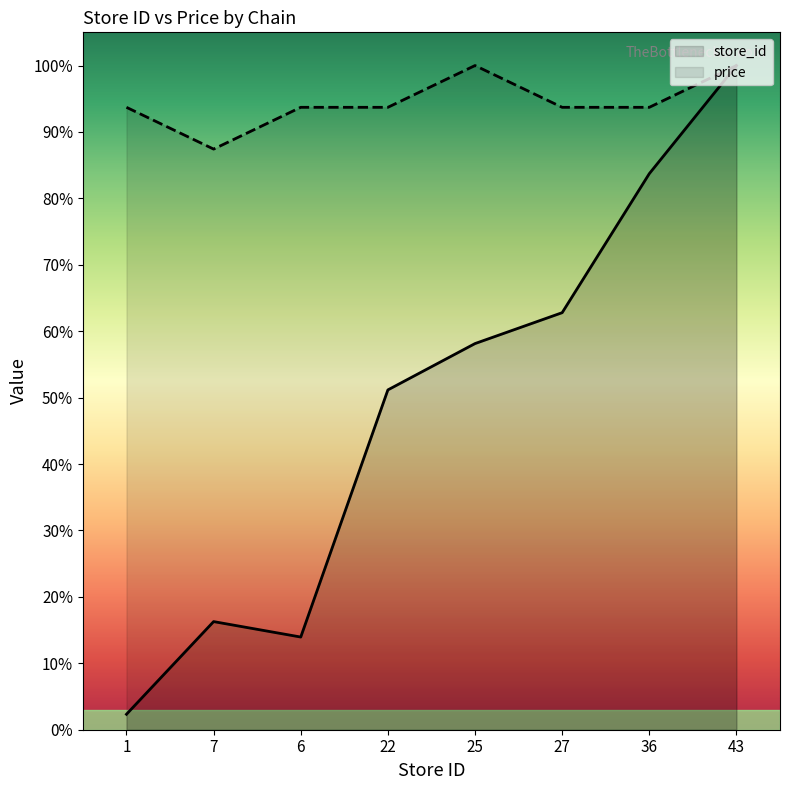

Where is store_id nearest to the value 51?

22